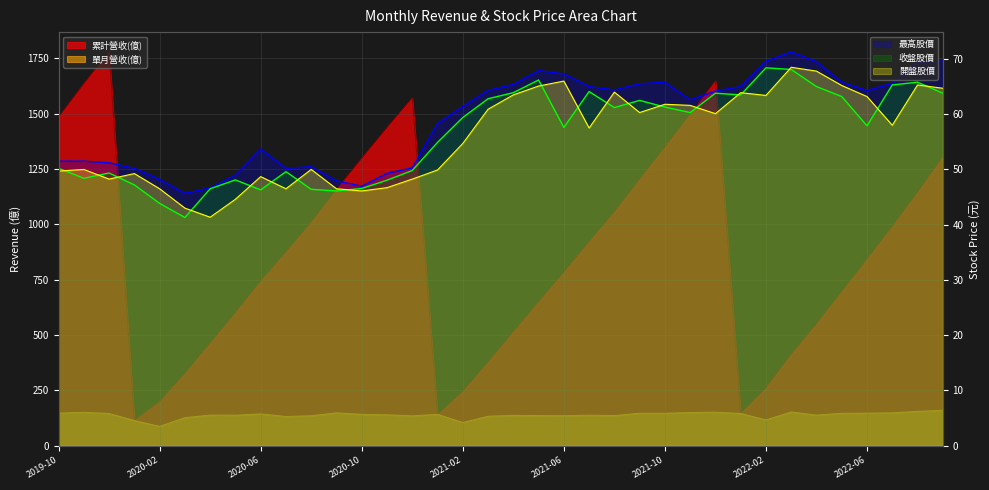

In 單月營收(億), how many points are higher than both neighbors (excluding endpoints)?

10